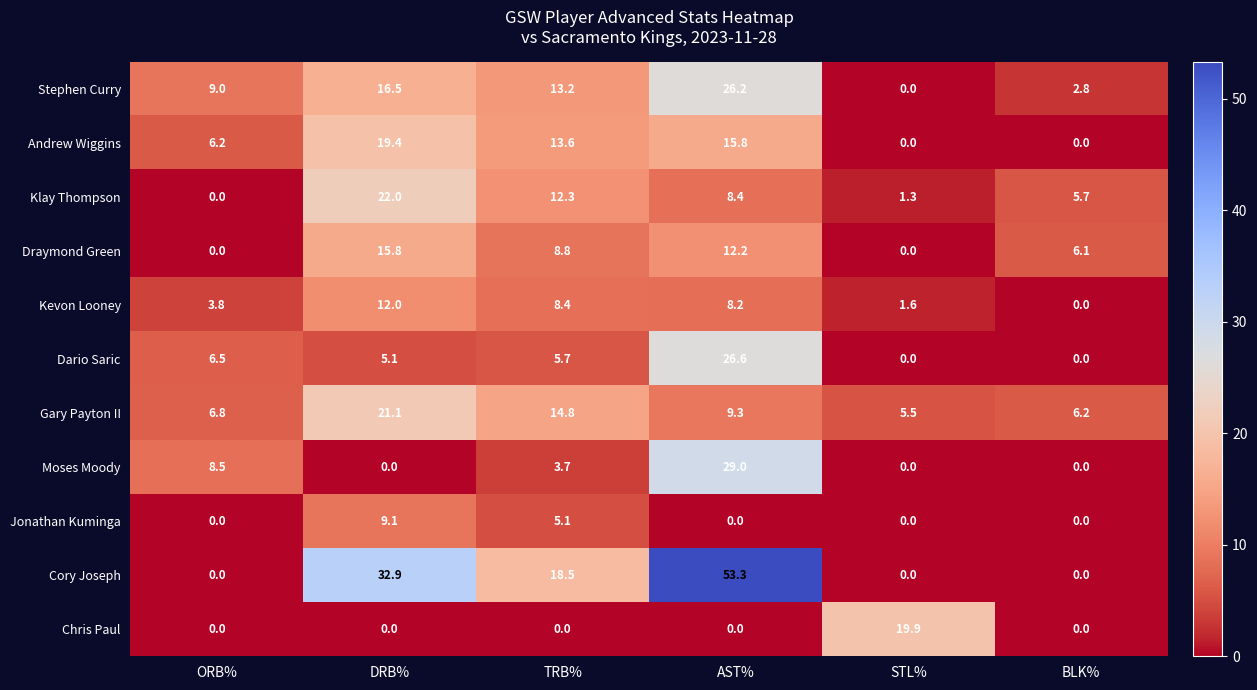

What is the difference between the maximum and minimum values in the Draymond Green series?

15.8